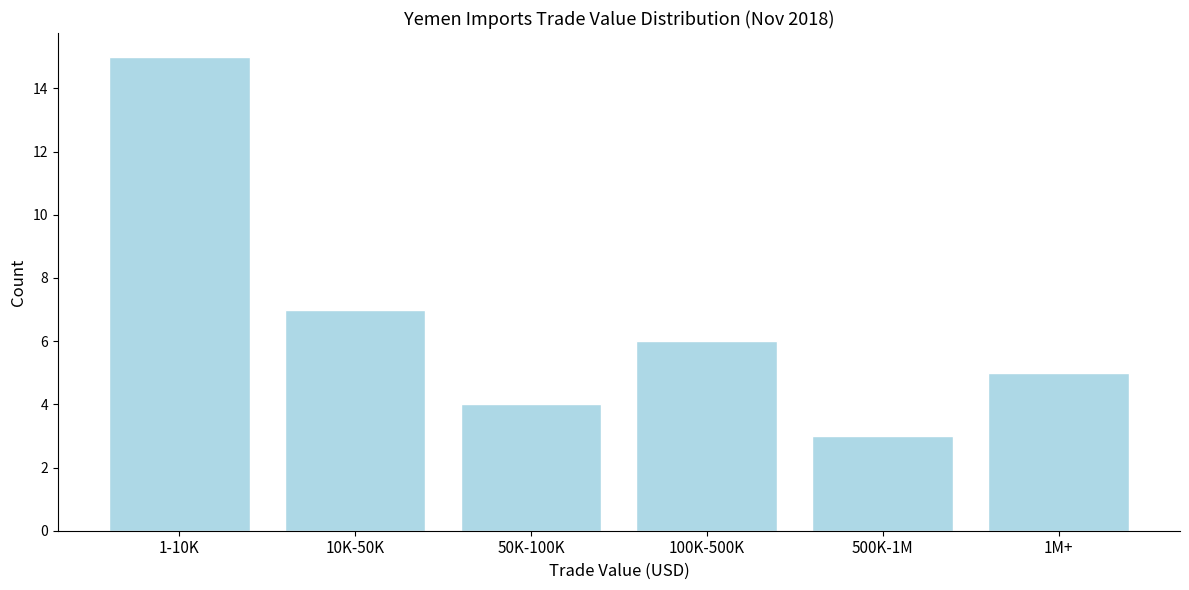

Reading right to left, transcribe all the data shown in this chart.

5	3	6	4	7	15